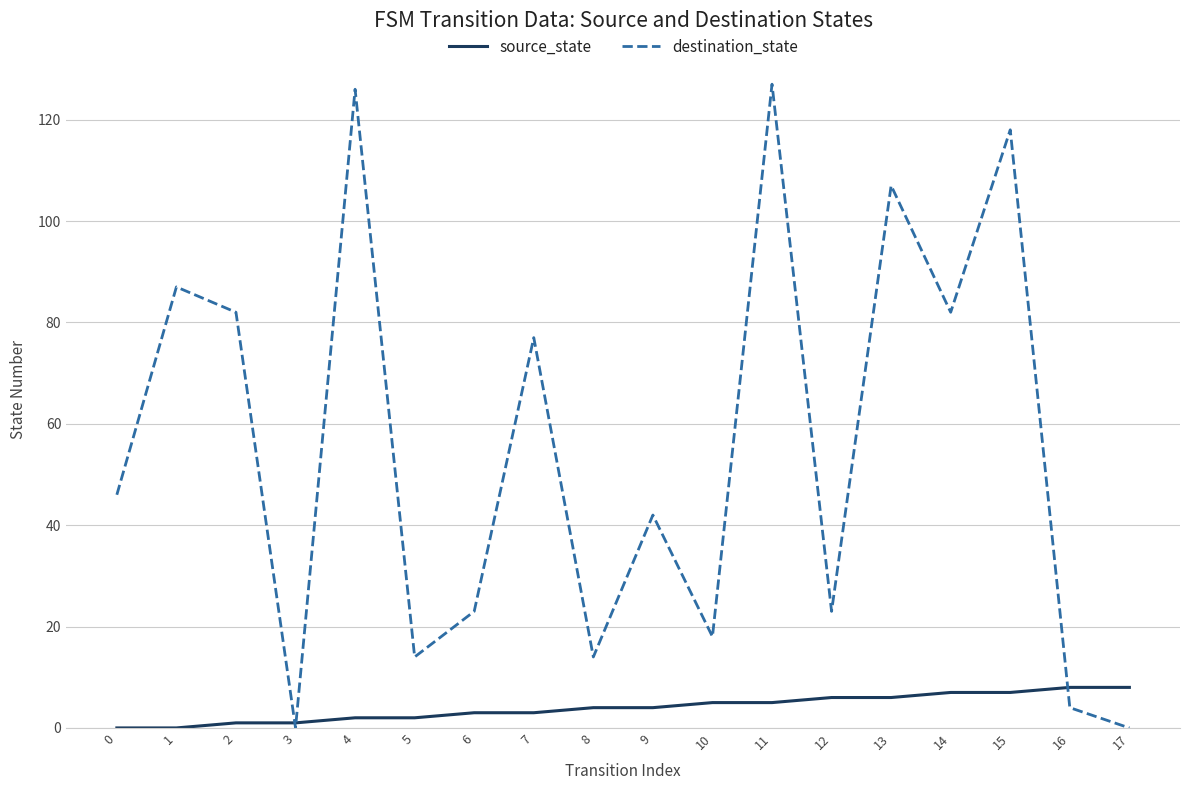

What is the difference between the highest and lowest values at 2?

81